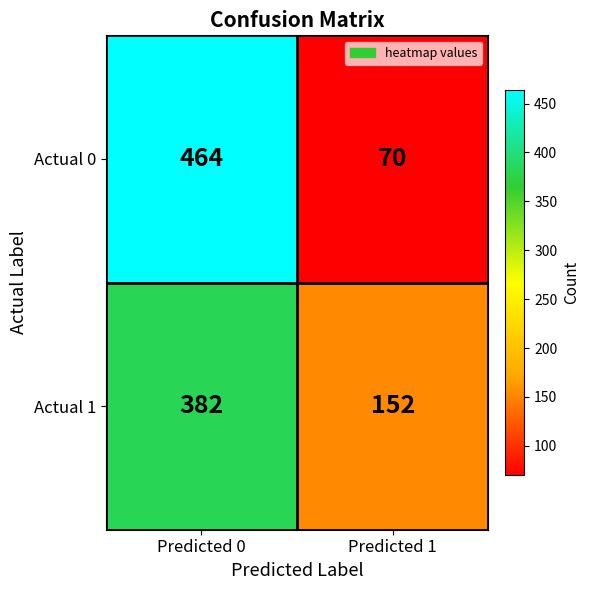

Reading left to right, list all the values displayed in this chart.

Actual 0: 464	70
Actual 1: 382	152